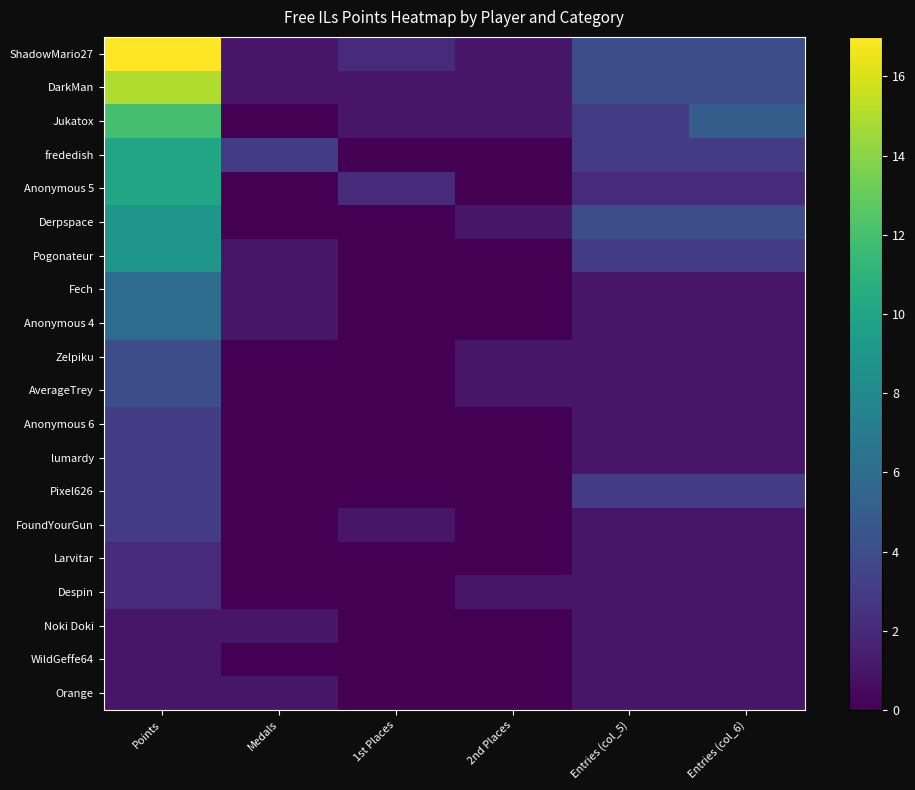

At which category is the sum across all series the highest?

Points